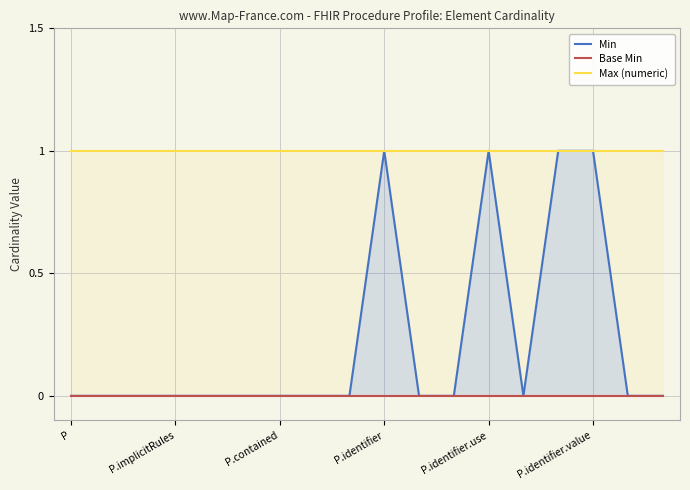

At P.identifier.value, list the series in order from largest to smallest.

Max (numeric), Min, Base Min